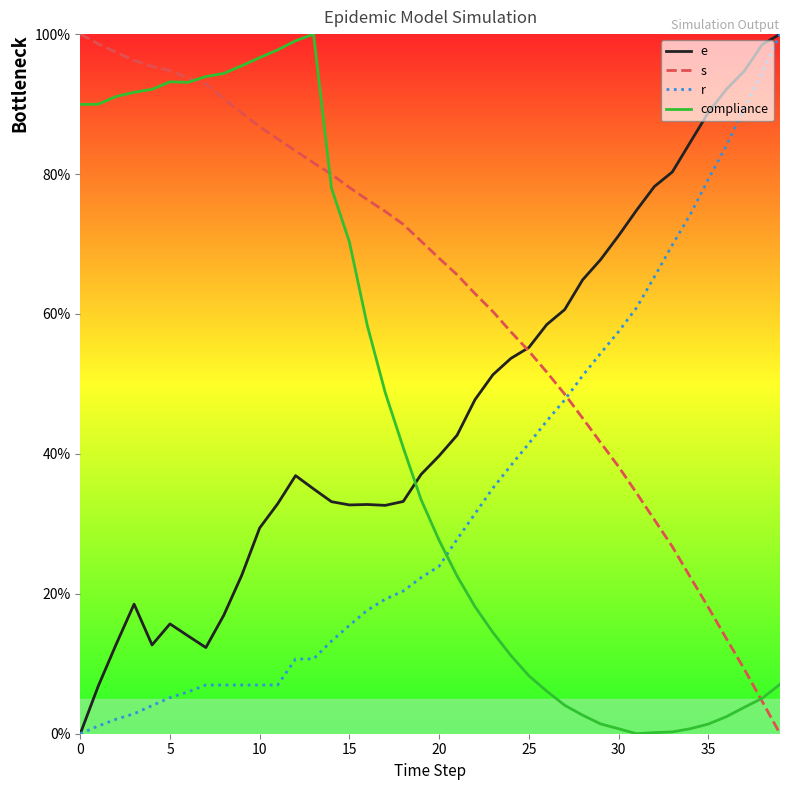

What is the maximum value for e?

100.0